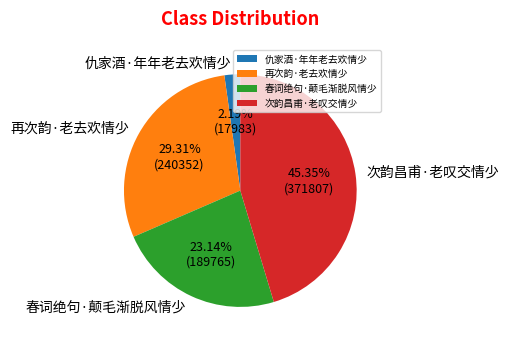

What percentage is the 春词绝句·颠毛渐脱风情少 slice, to the nearest percent?

23%